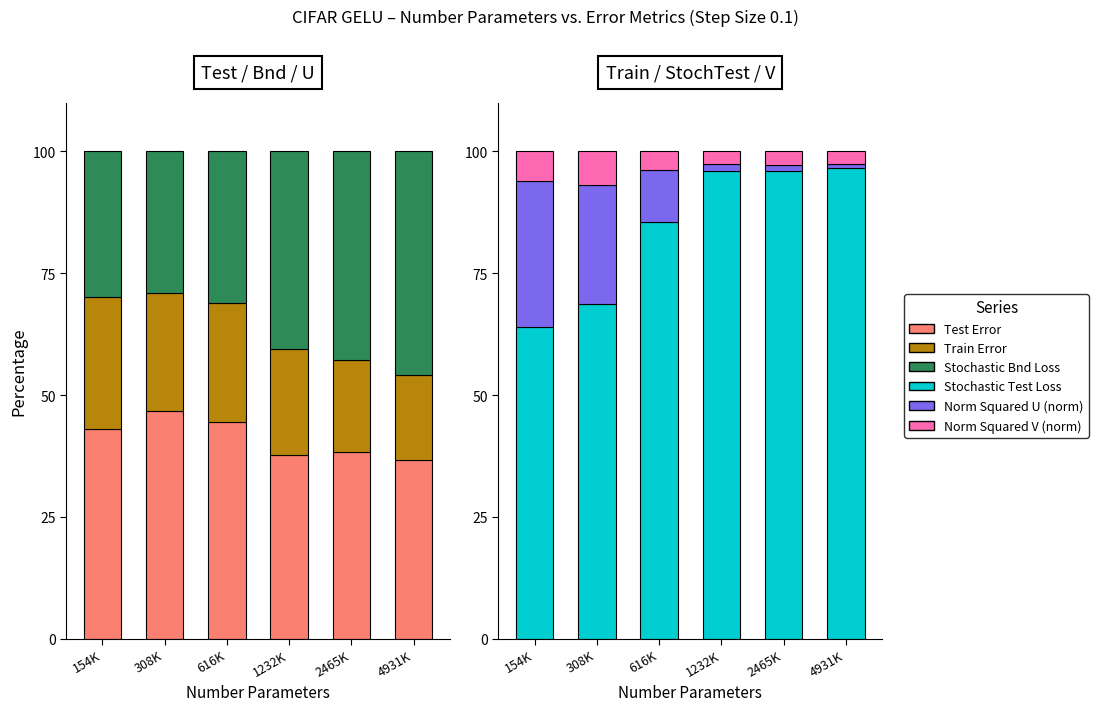

What is the label of the 3rd bar from the right?

1232K